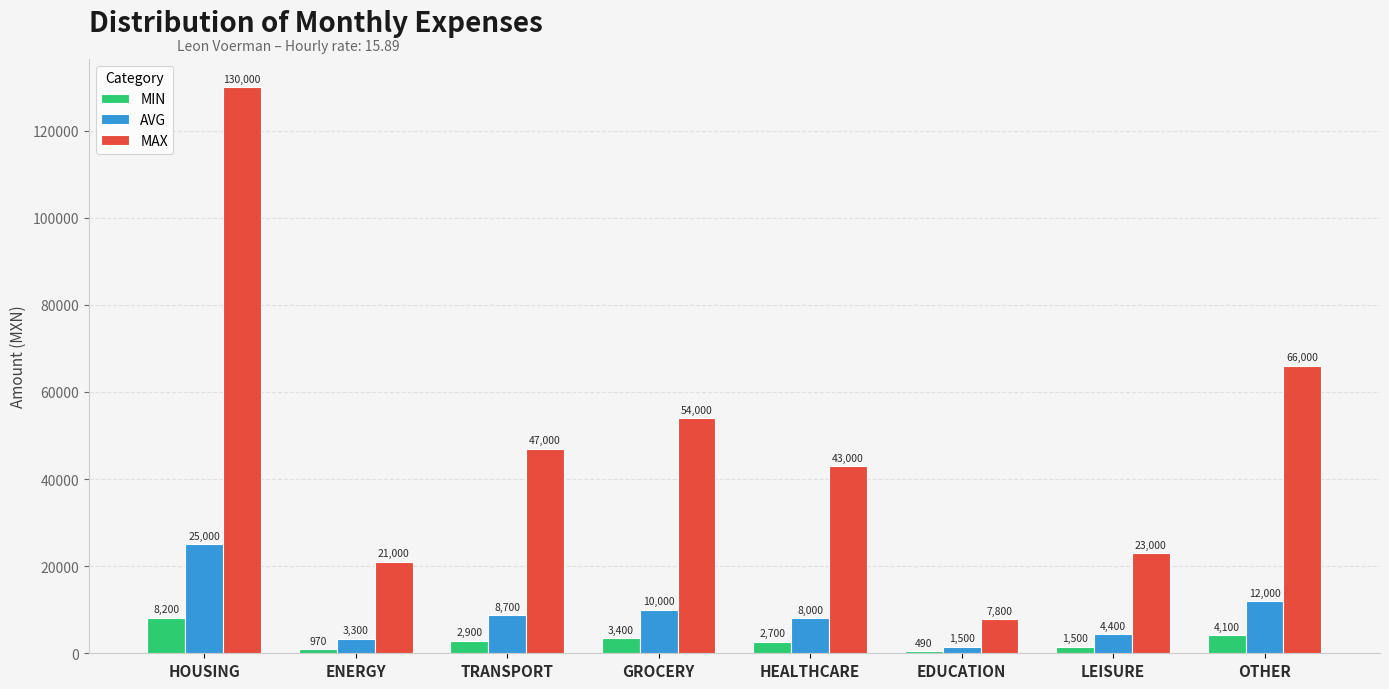

What position from the left is GROCERY?

4